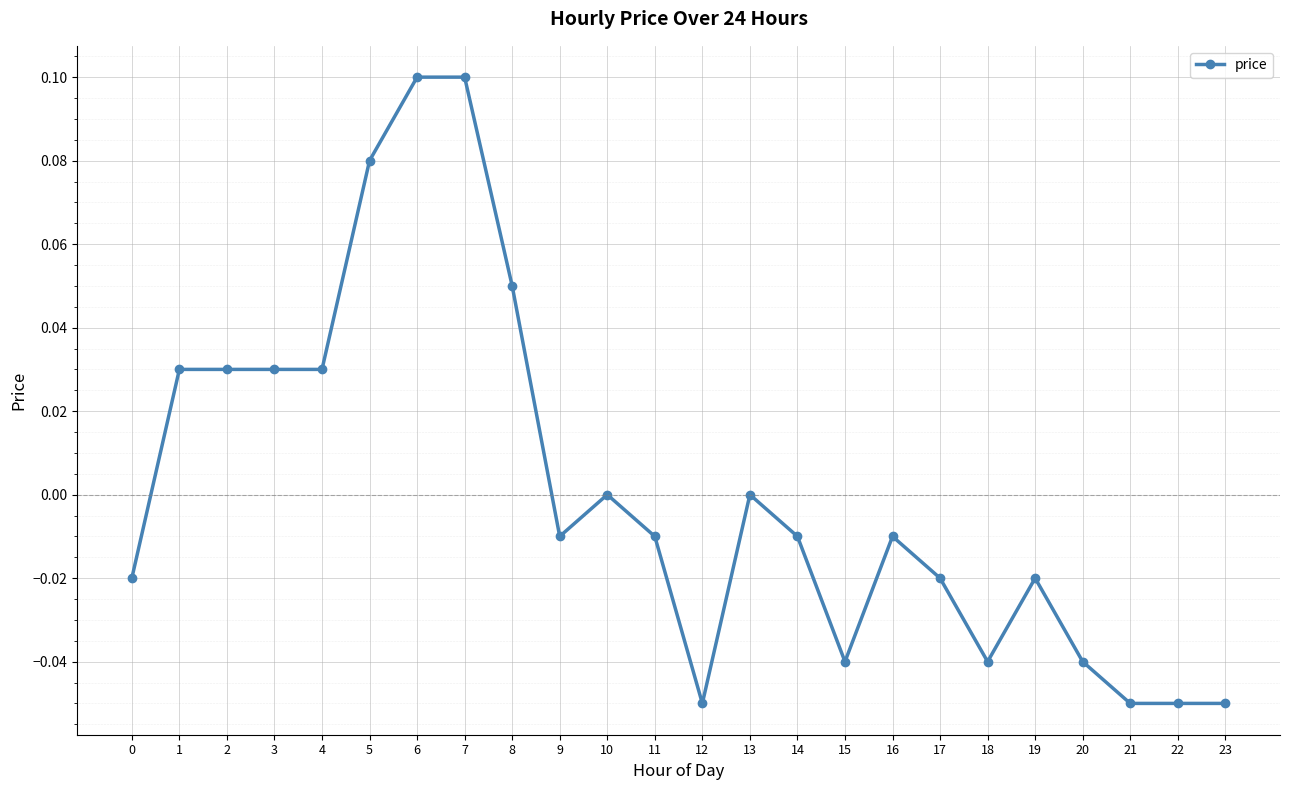

How many categories are shown in the chart?

24